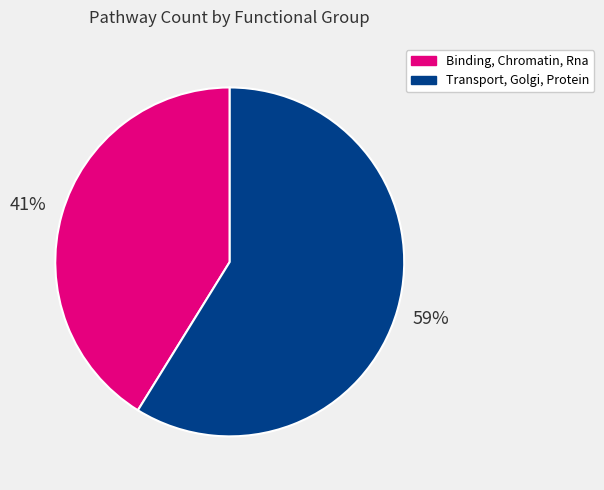

Rank the categories by value from lowest to highest.

Binding, Chromatin, Rna, Transport, Golgi, Protein